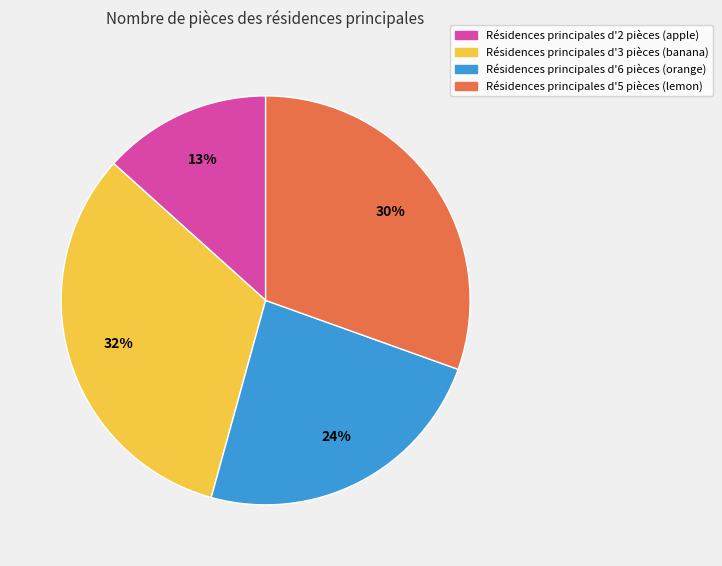

How many slices are in this pie chart?

4